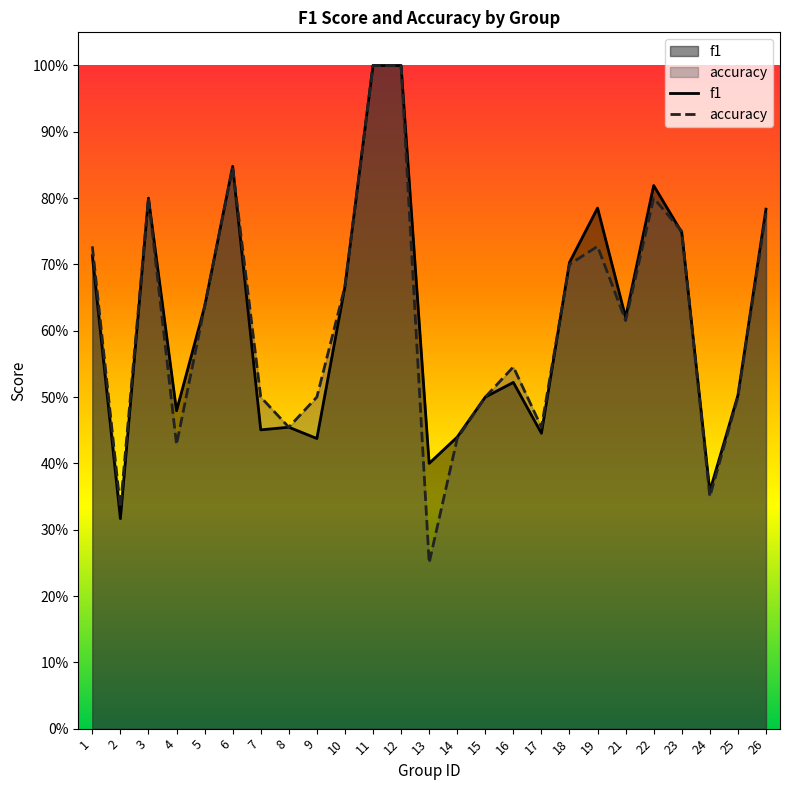

Where is the first local maximum for f1?

3